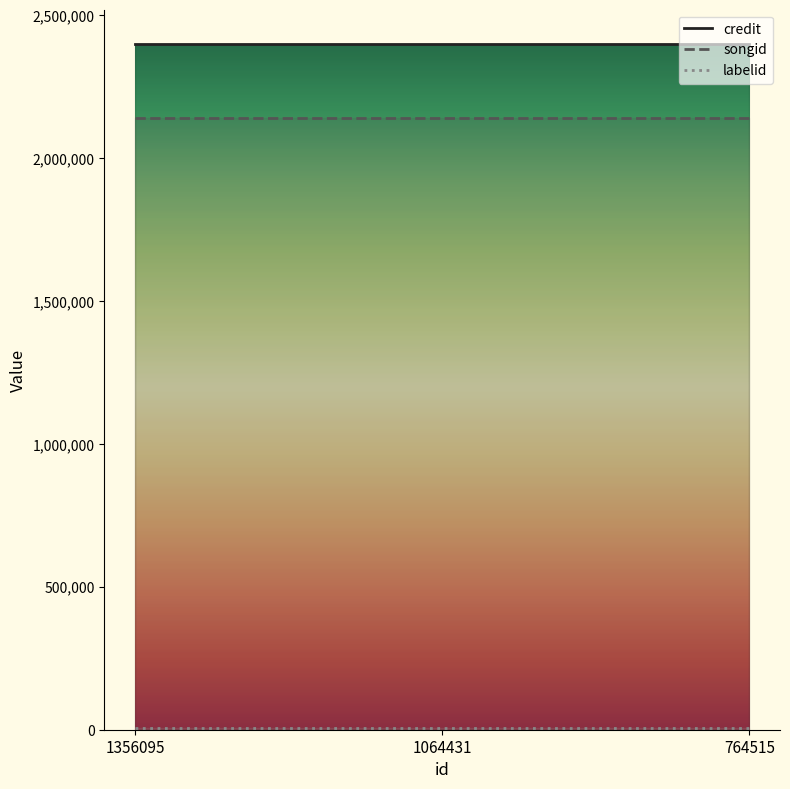

Which category has the lowest value across all series?

1356095